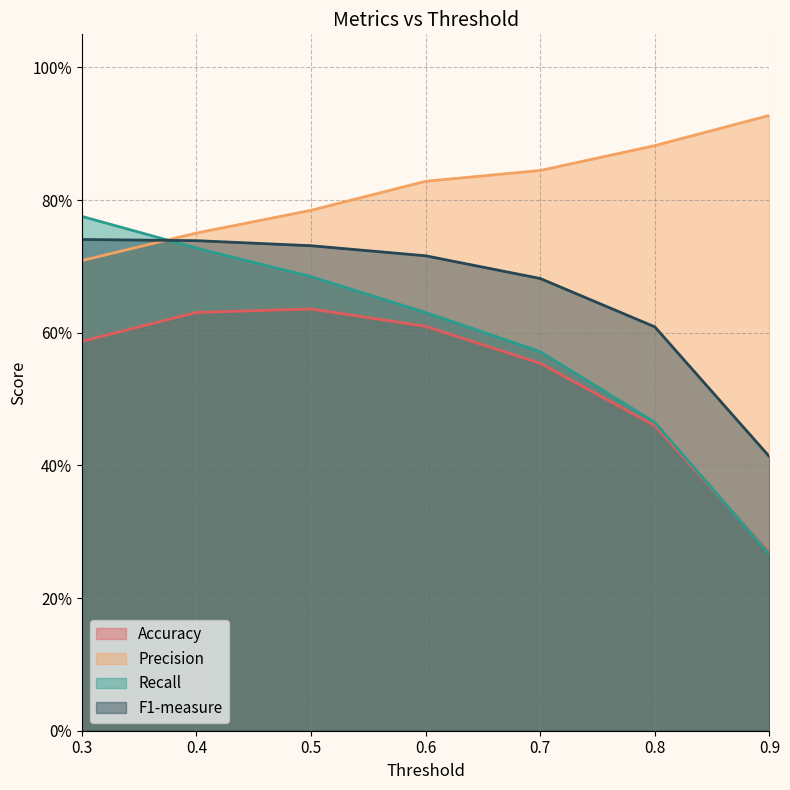

Reading left to right, transcribe all the data shown in this chart.

Accuracy: 0.6	0.6	0.6	0.6	0.6	0.5	0.3
Precision: 0.7	0.8	0.8	0.8	0.8	0.9	0.9
Recall: 0.8	0.7	0.7	0.6	0.6	0.5	0.3
F1-measure: 0.7	0.7	0.7	0.7	0.7	0.6	0.4